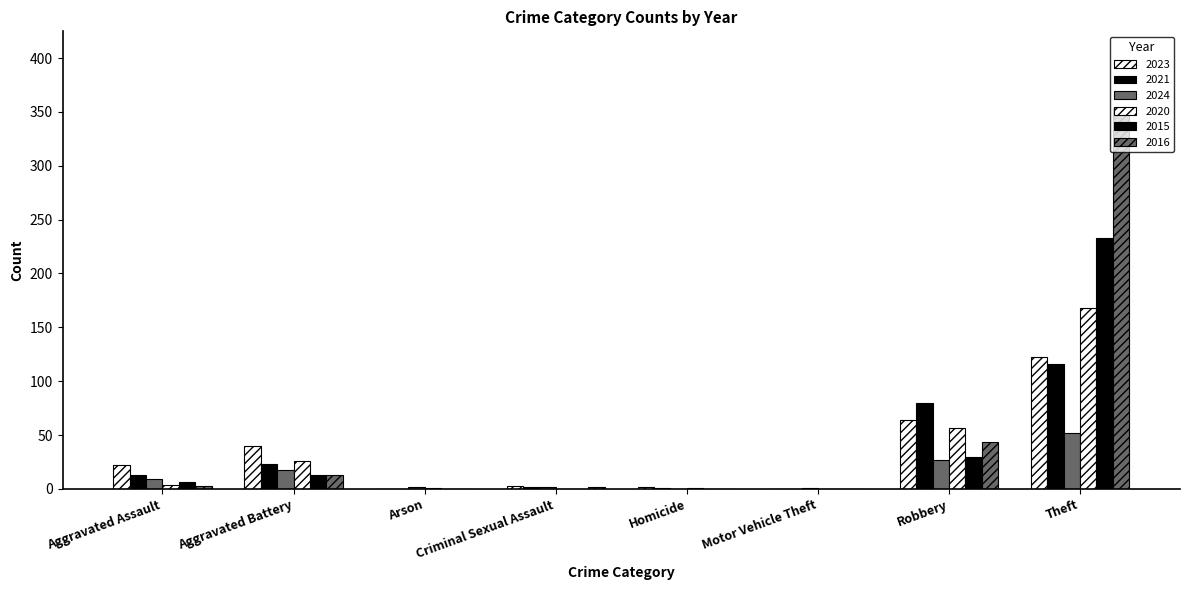

List the series in order of their peak value, lowest first.

2024, 2021, 2023, 2020, 2015, 2016